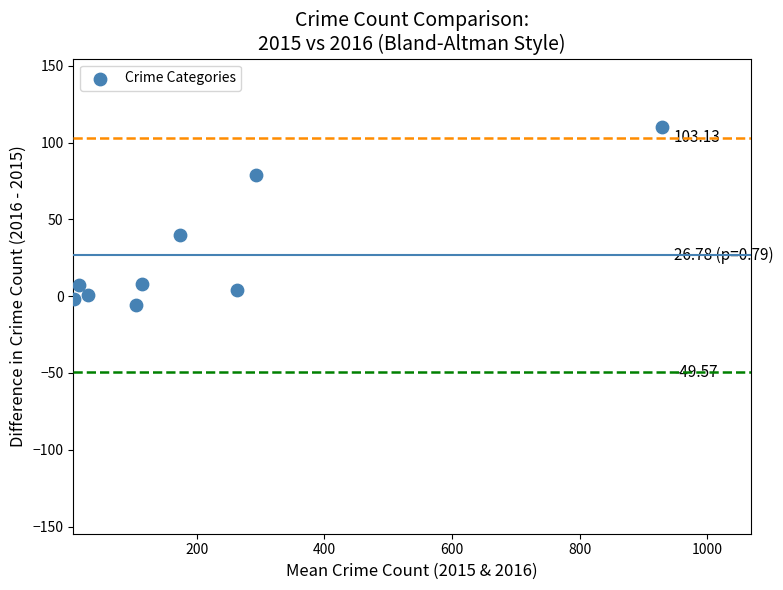

What is the average Y value?

27